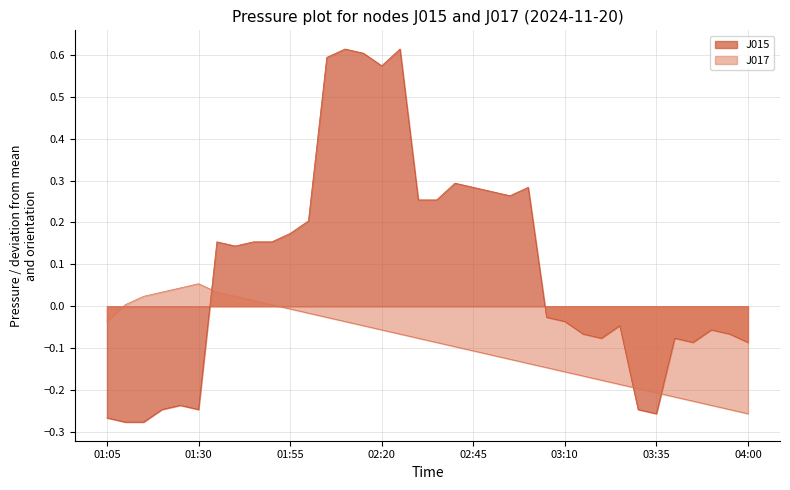

After their last crossing, which series has the higher values: J015 or J017?

J015